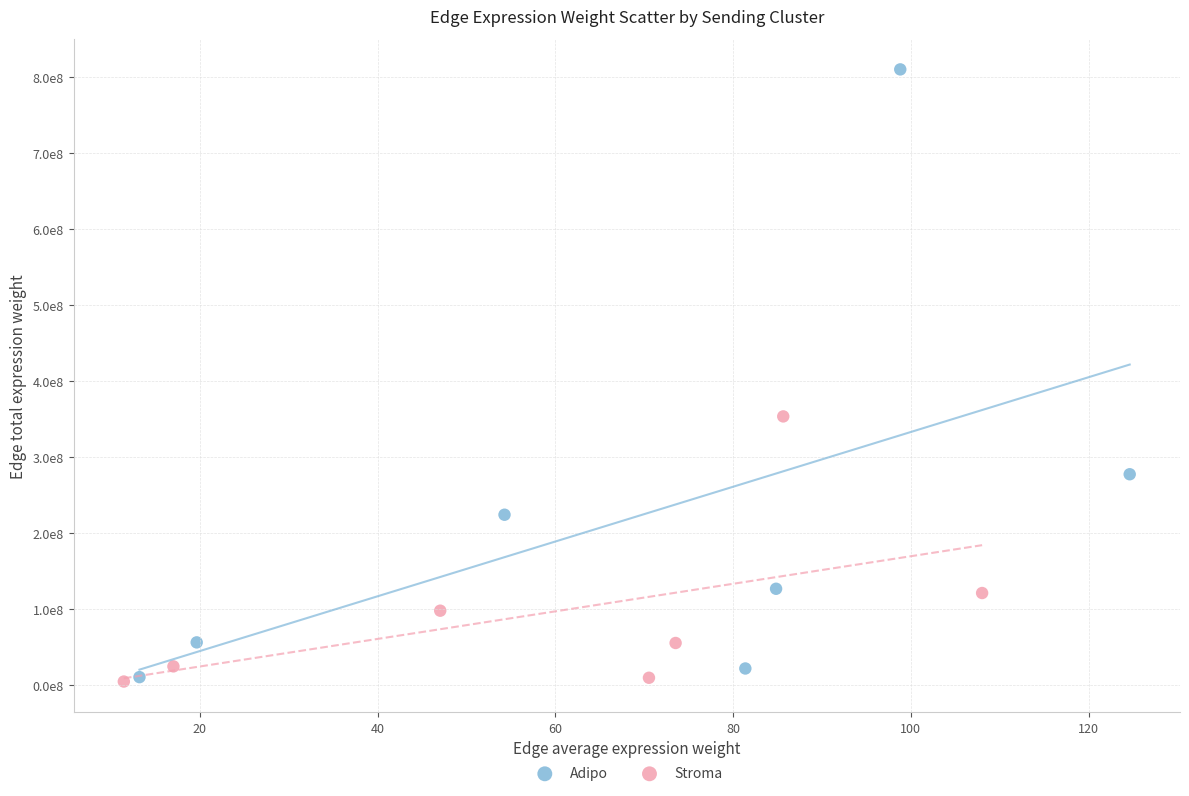

What are all the series names shown in the legend?

Adipo, Stroma